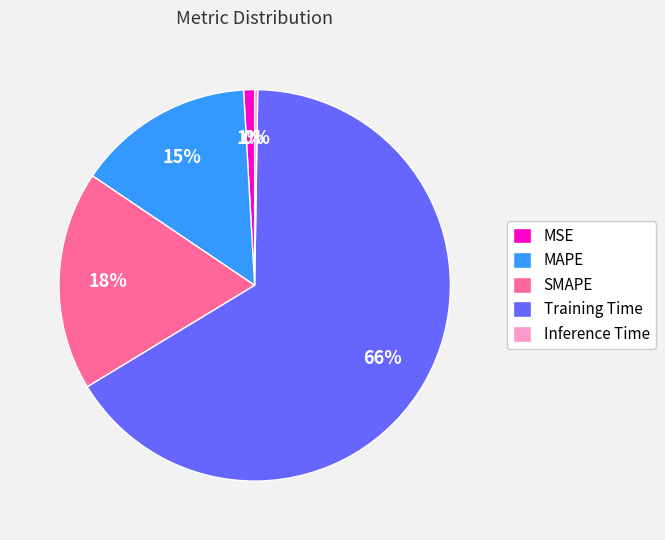

Is it true that MSE is 15% of the pie?

False